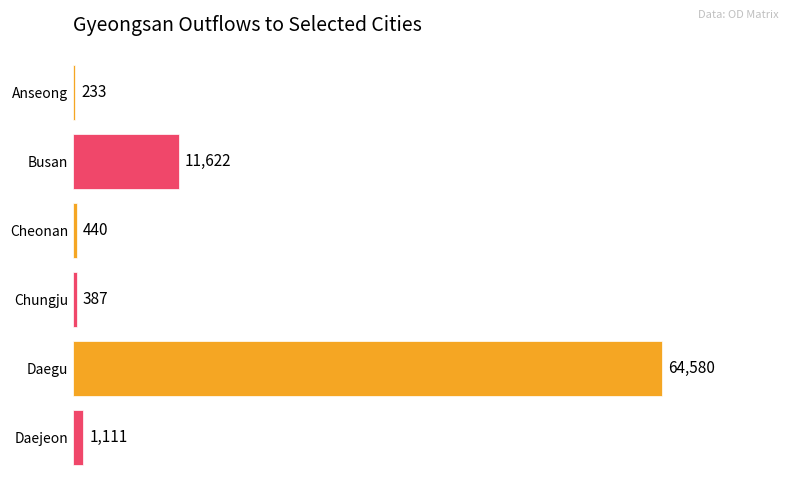

Are the bars grouped side by side (vs. stacked)?

No